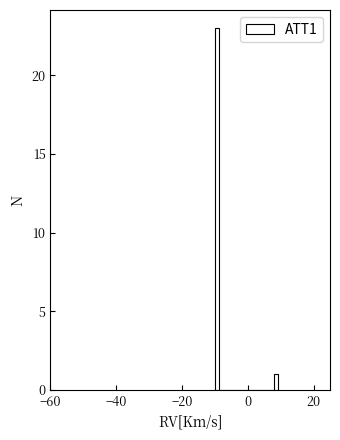

Read against the x-axis, roughly where is the centre of the tallest bar?

-10